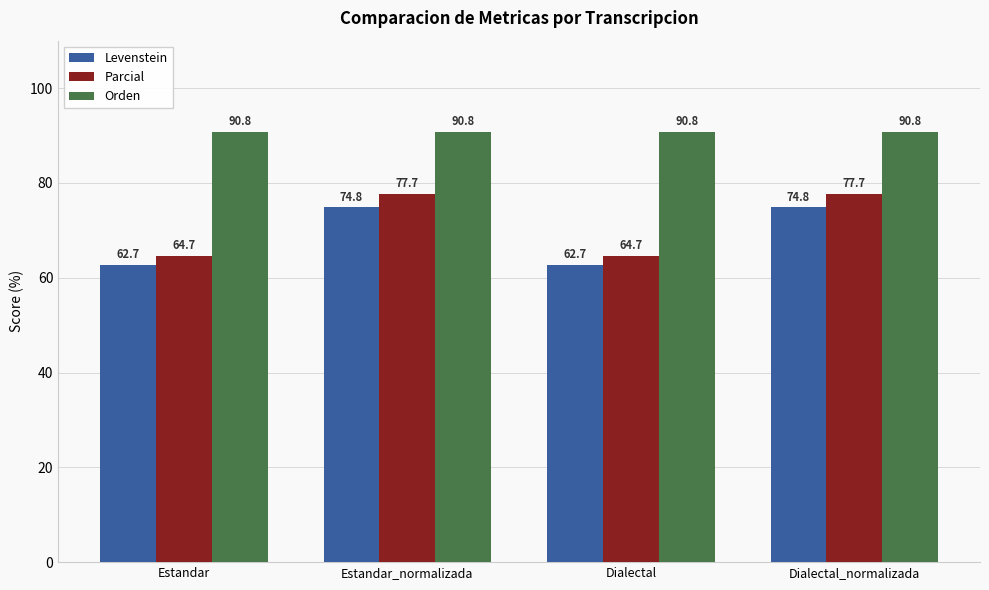

What is the label of the 1st bar from the left?

Estandar